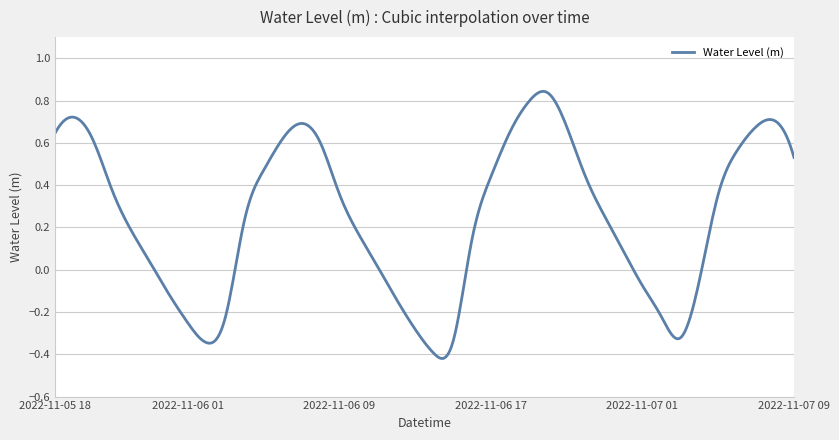

What is the difference between the maximum and minimum values?

1.3